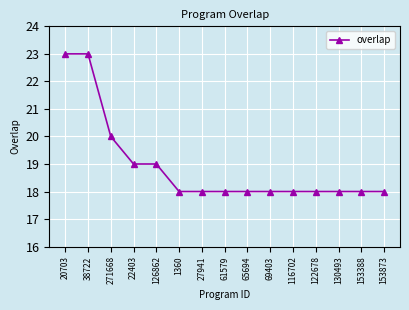

Is it true that the value at 61579 is 18?

True